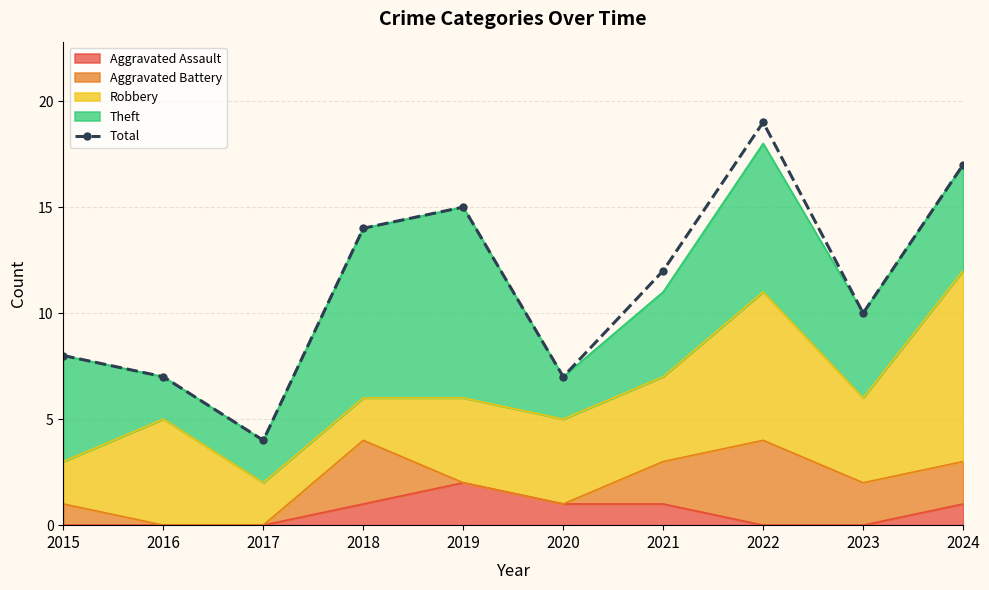

Reading left to right, extract all data points from this chart.

8	7	4	14	15	7	12	19	10	17